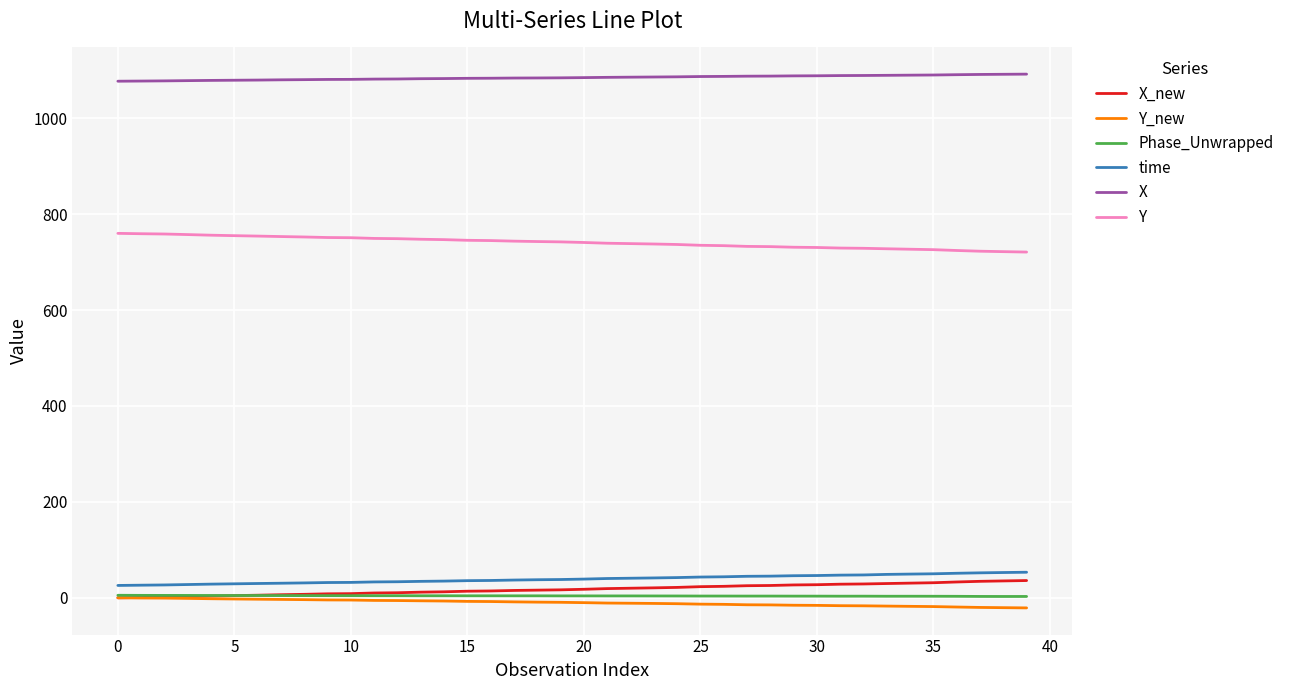

Which series has the largest total across all categories?

X